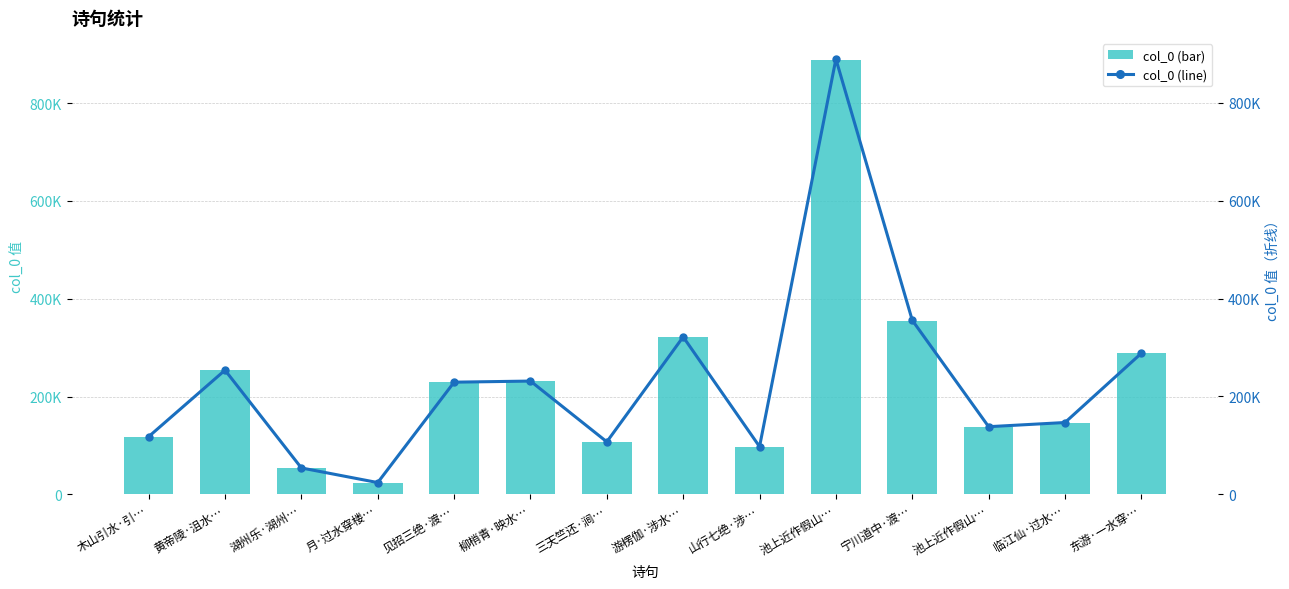

Does the chart contain stacked bars?

No